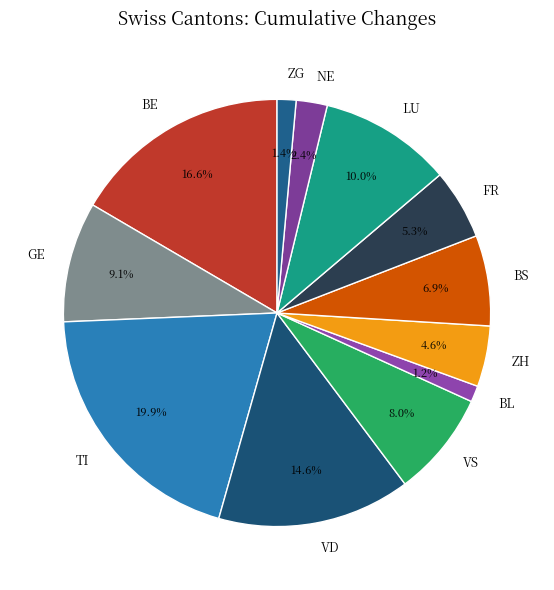

Which slice is the largest?

TI